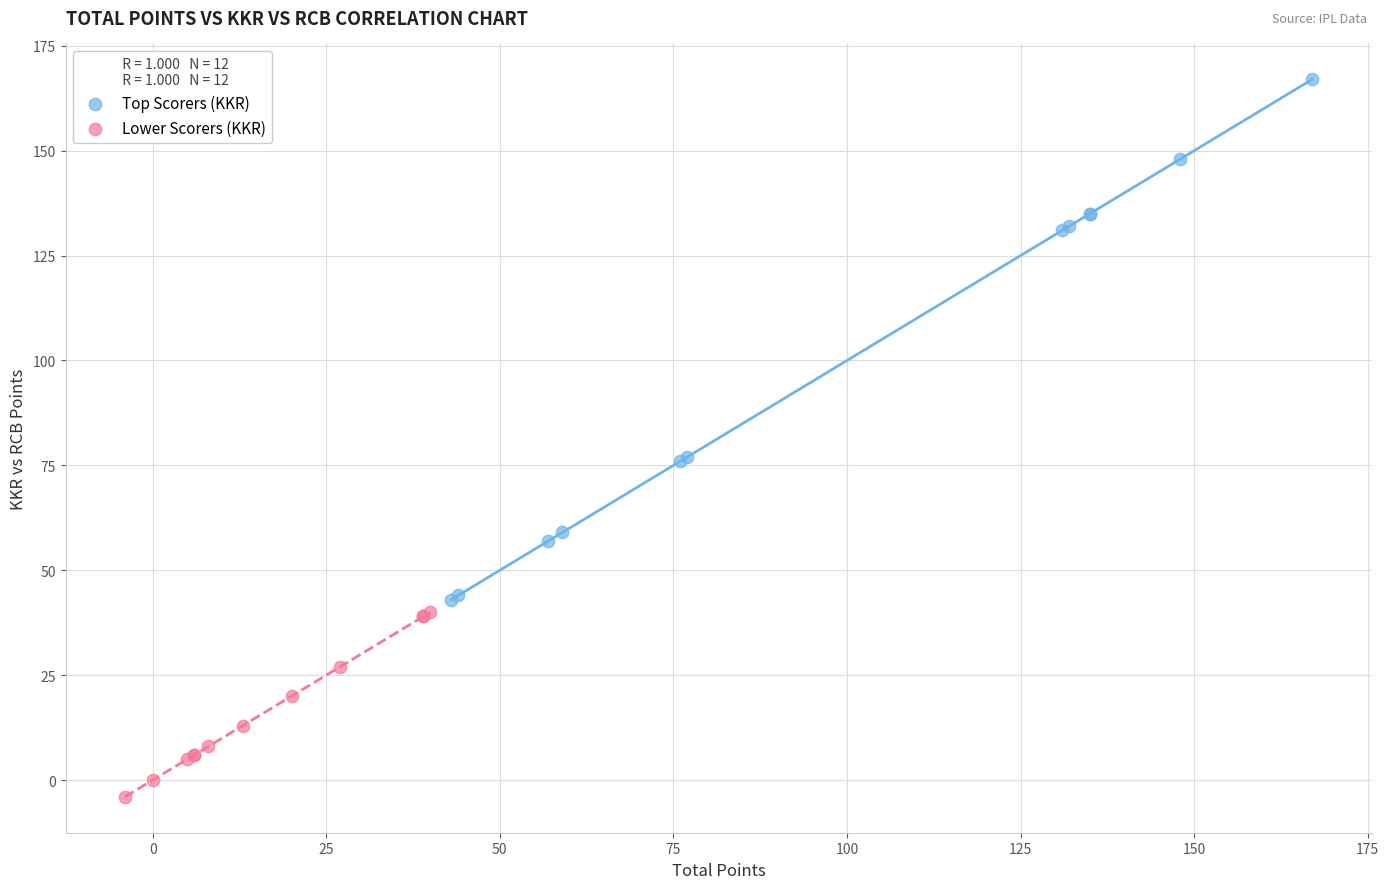

Which series contains the lowest Y value?

Lower Scorers (KKR)